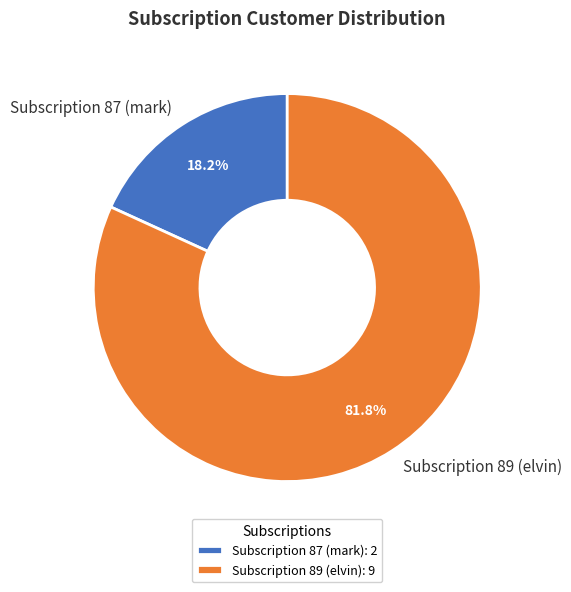

Is it true that Subscription 87 (mark) is 18% of the pie?

True